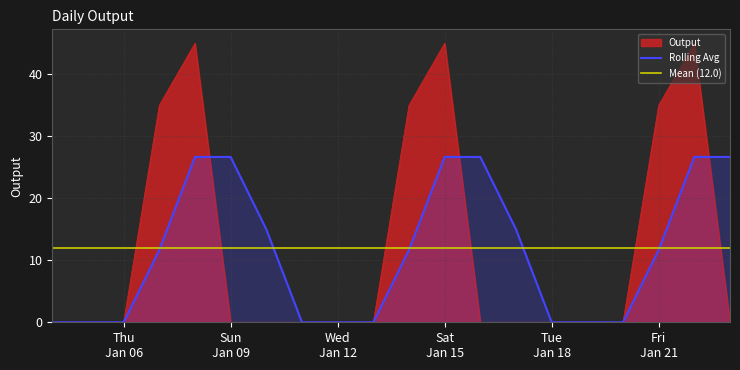

The value at 2022-01-04 is -27. True or false?

False